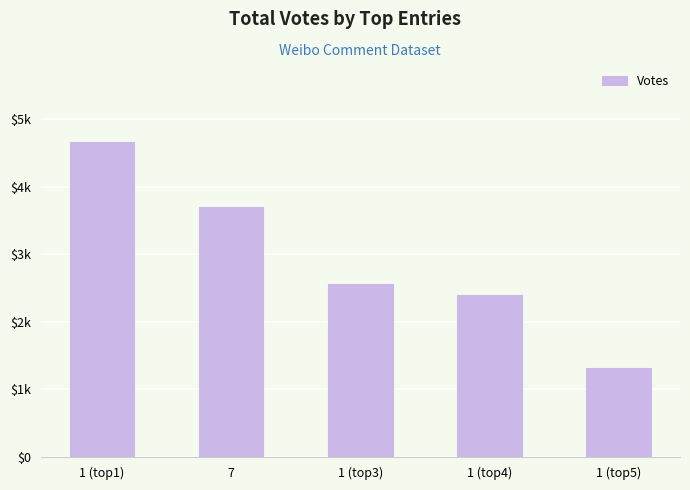

What is the label of the 4th bar from the right?

7